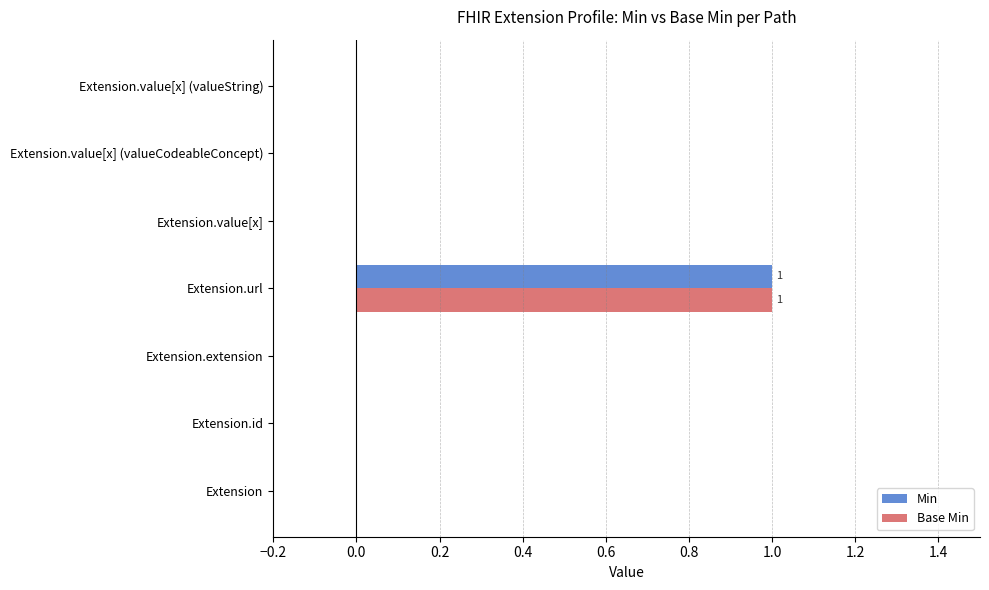

Count the number of data series in this chart.

2